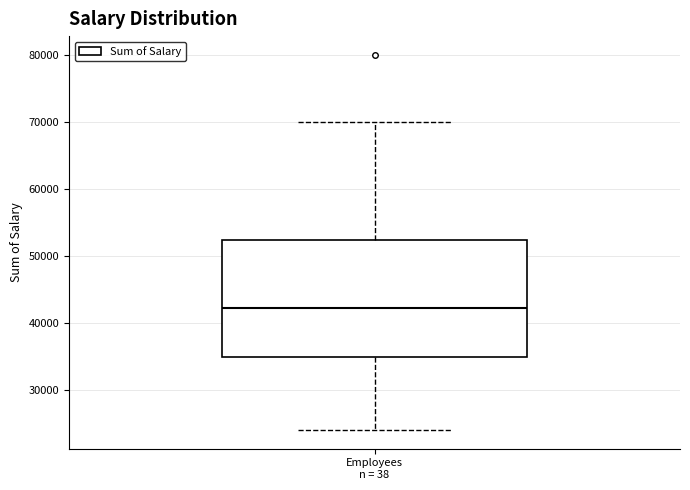

Transcribe this box plot: give where the median line is, the range the box spans, and where the two whiskers end, as read against the y-axis. The values are not printed on the chart, so give them approximately, as read against the axis.

median 42000, box 35000 to 52000, whiskers 24000 to 70000